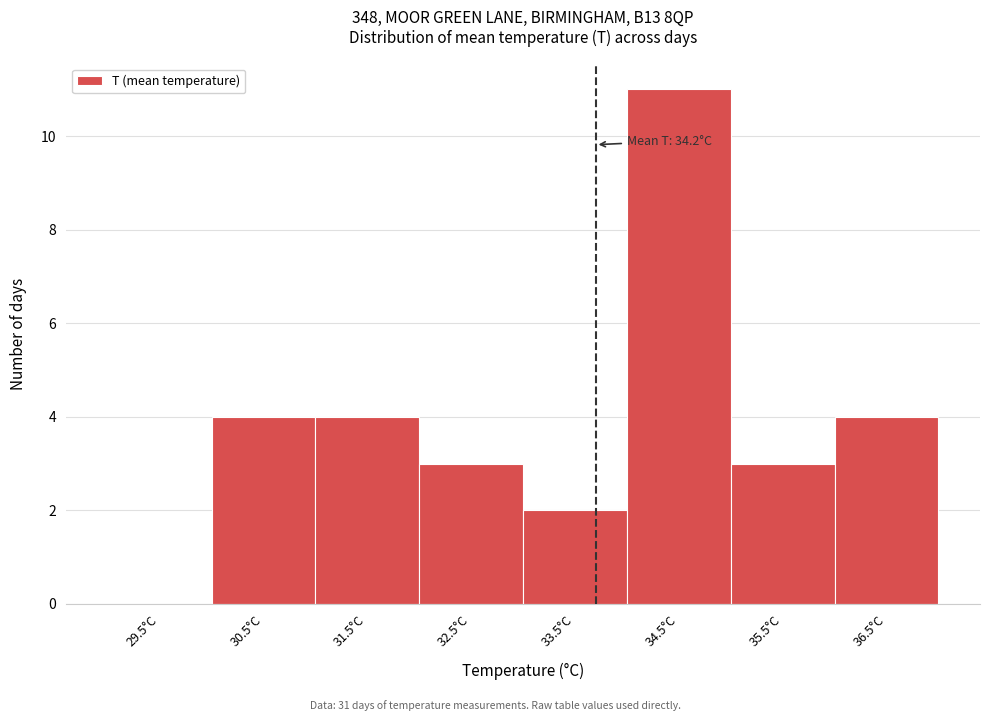

Reading left to right, extract all data points from this chart.

29.5°C=0	30.5°C=4	31.5°C=4	32.5°C=3	33.5°C=2	34.5°C=11	35.5°C=3	36.5°C=4